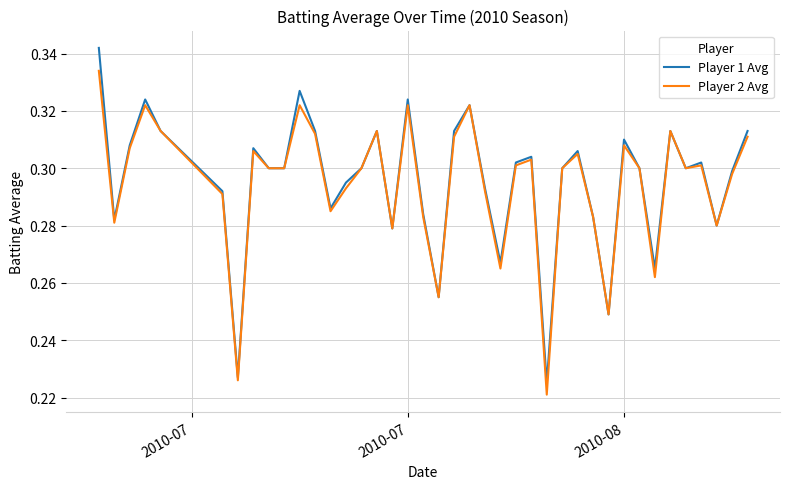

List the series in order of their peak value, lowest first.

Player 2 Avg, Player 1 Avg